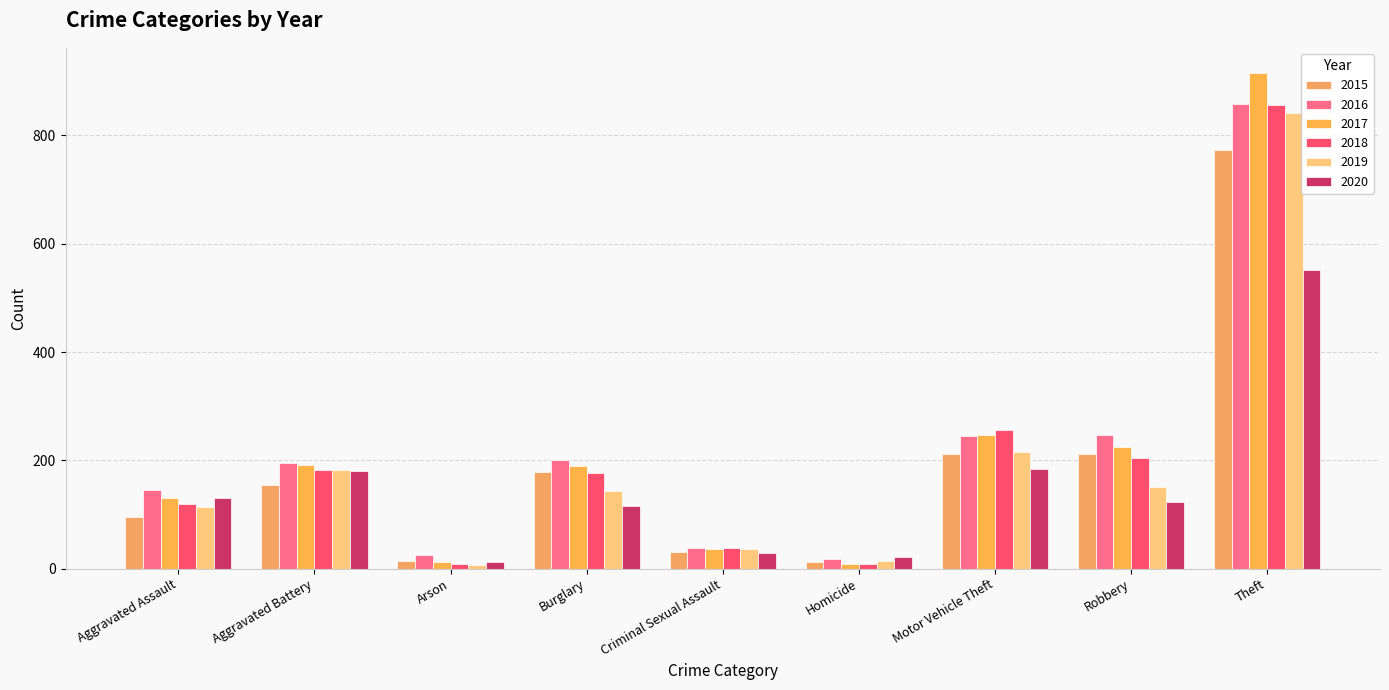

Where is 2019 nearest to the value 423?

Motor Vehicle Theft